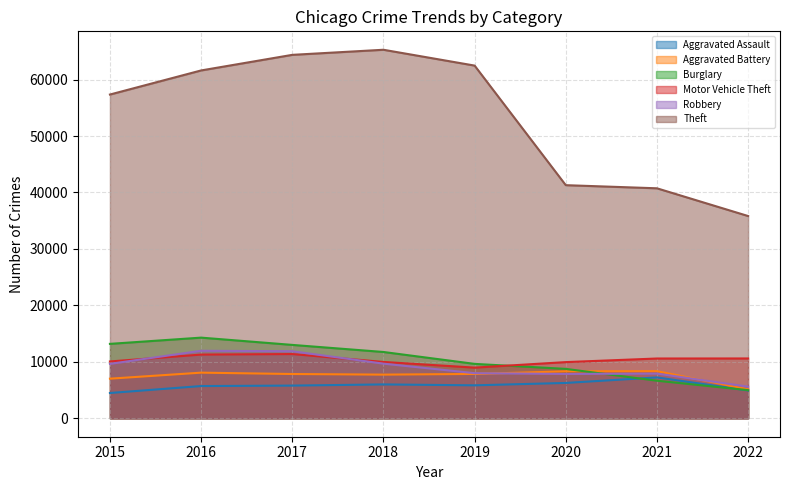

How many data points in Motor Vehicle Theft are above 10591?

3